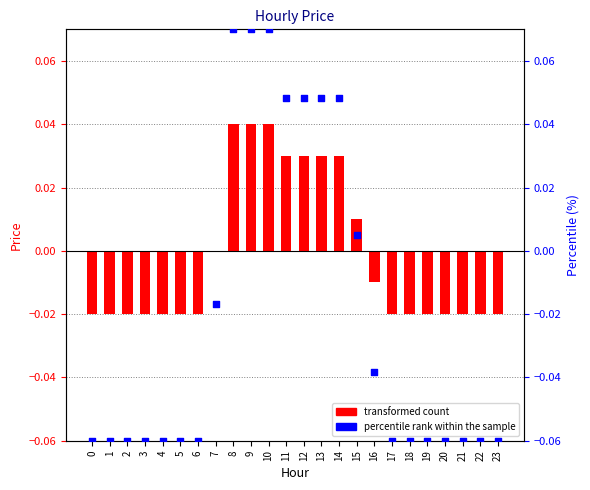

Which series has the largest total across all categories?

price